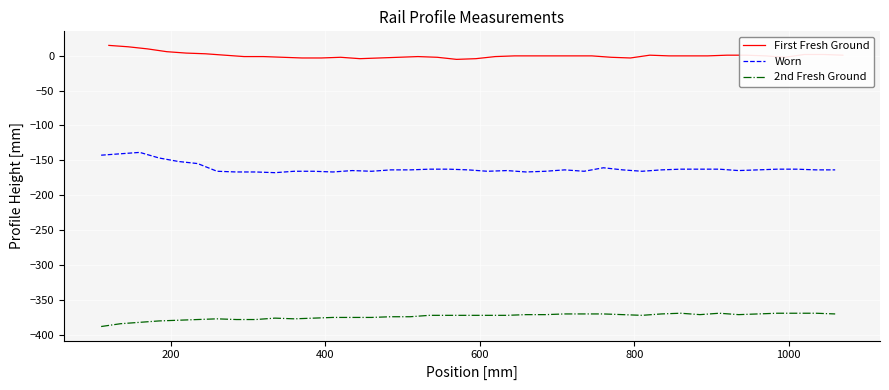

What are all the series names shown in the legend?

First Fresh Ground, Worn, 2nd Fresh Ground